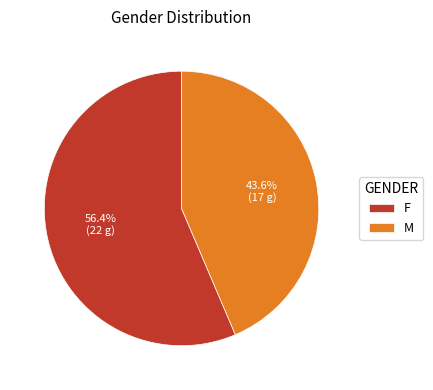

What percentage is the M slice, to the nearest percent?

44%